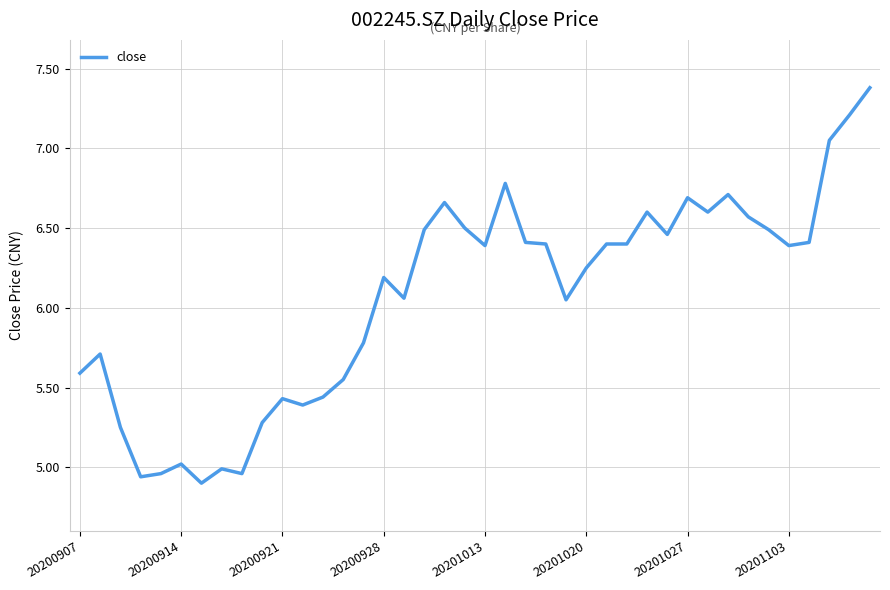

What is the maximum value shown in the chart?

7.4